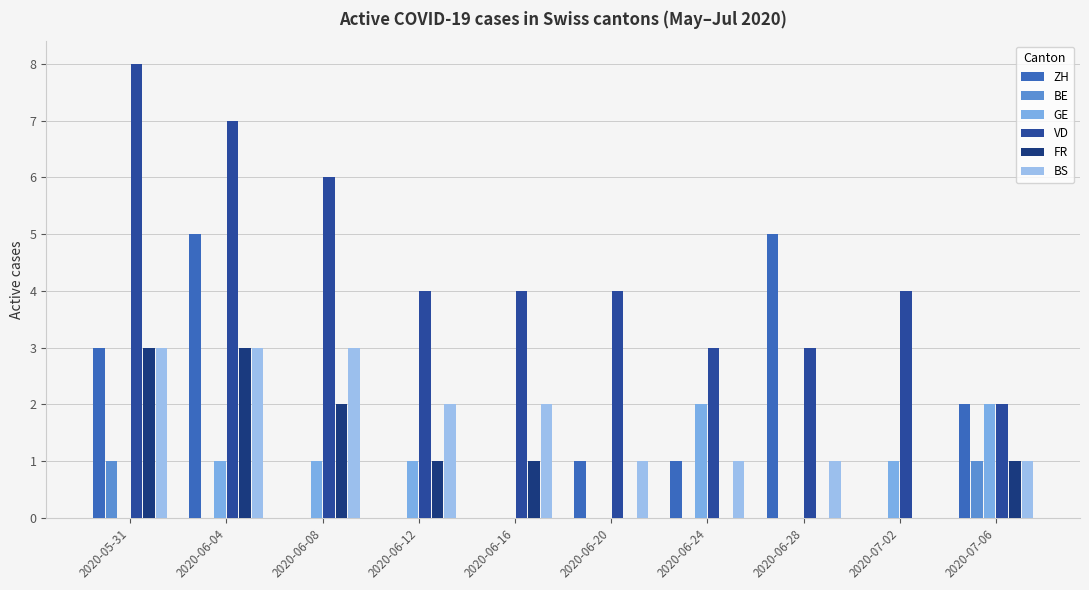

How many data points does each series have?

10